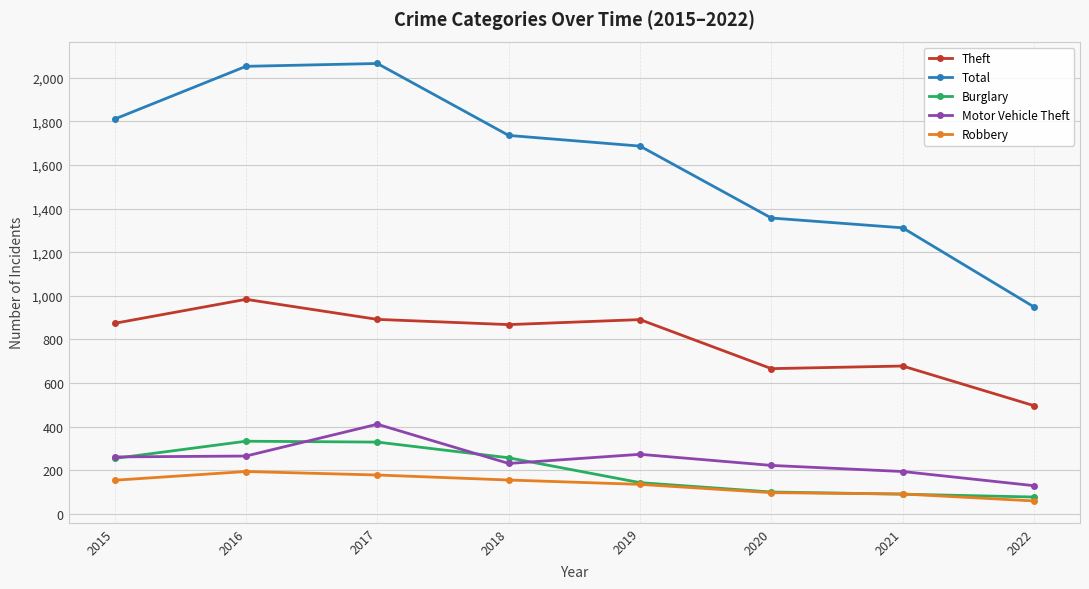

In Robbery, how many points are higher than both neighbors (excluding endpoints)?

1